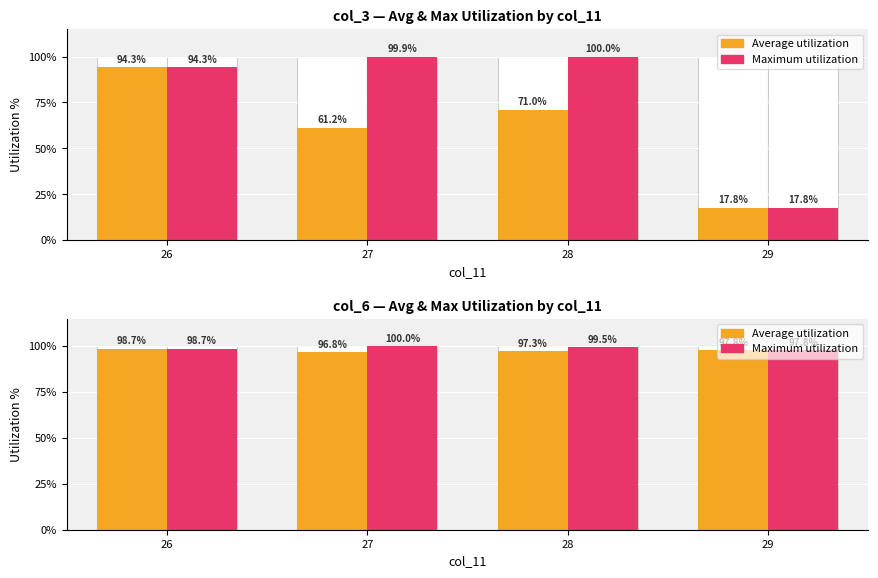

What is the maximum value for Average utilization?

98.7